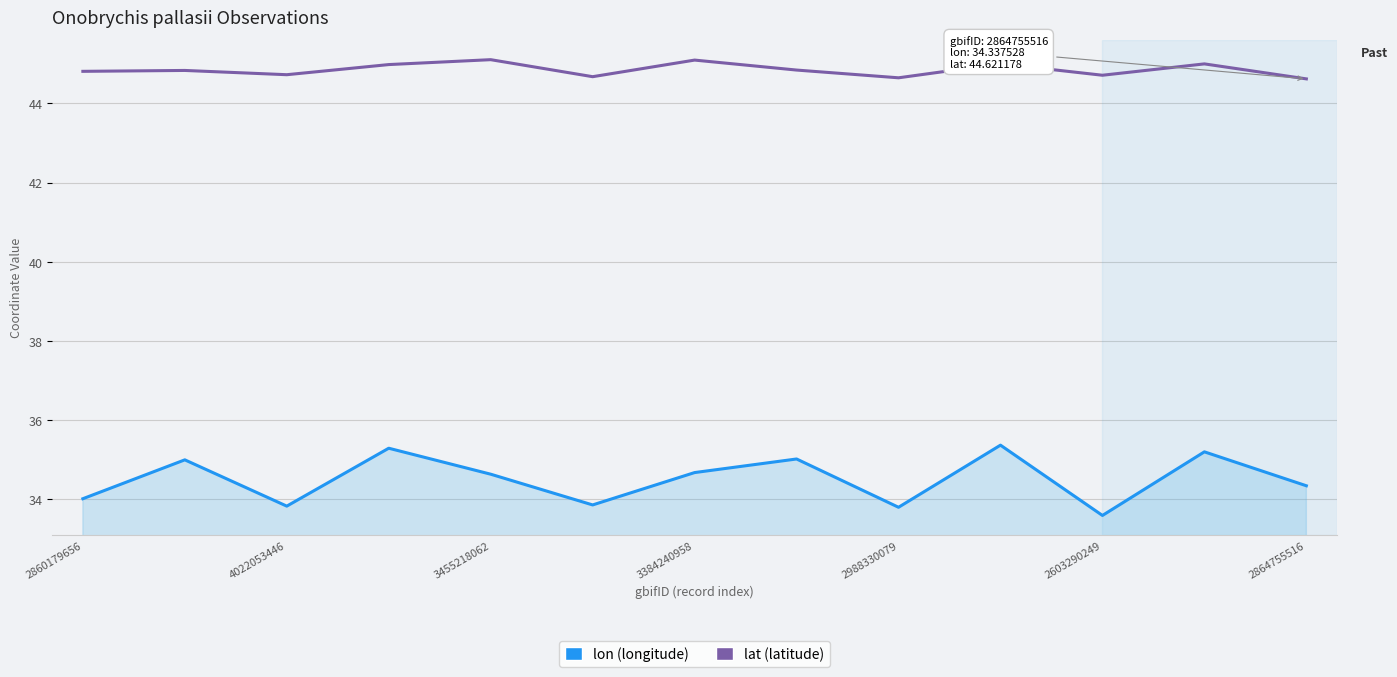

What is the maximum value shown in the chart?

45.1